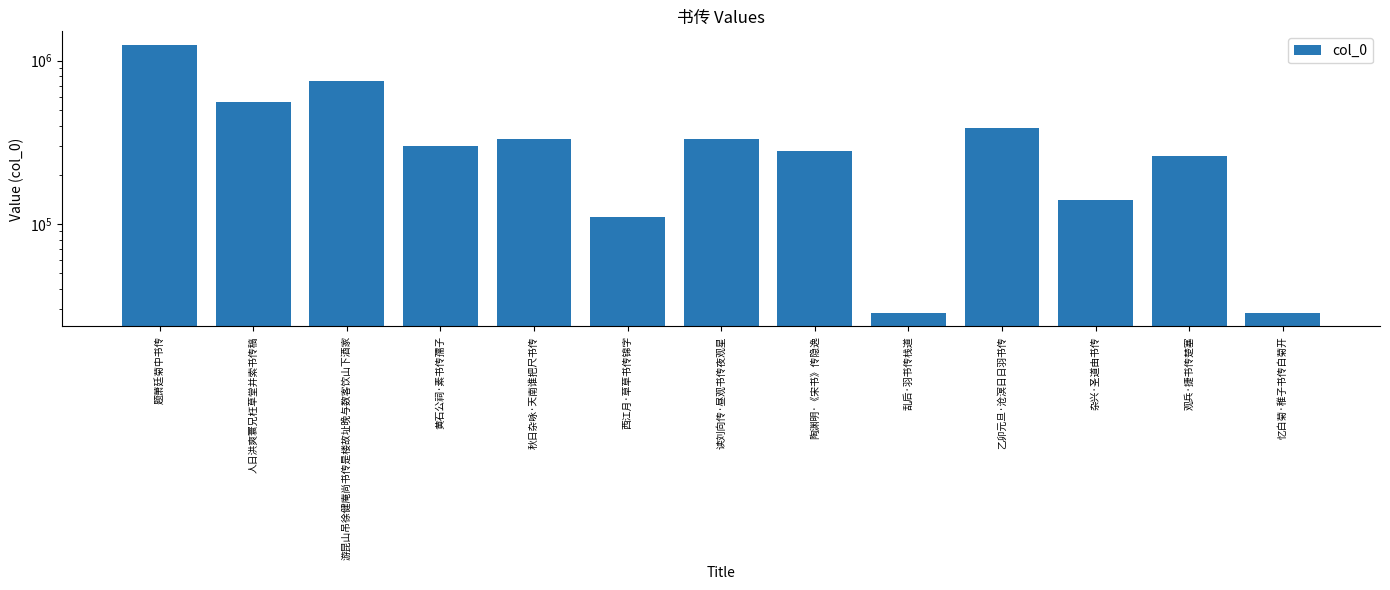

How many data points are less than 299738?

6